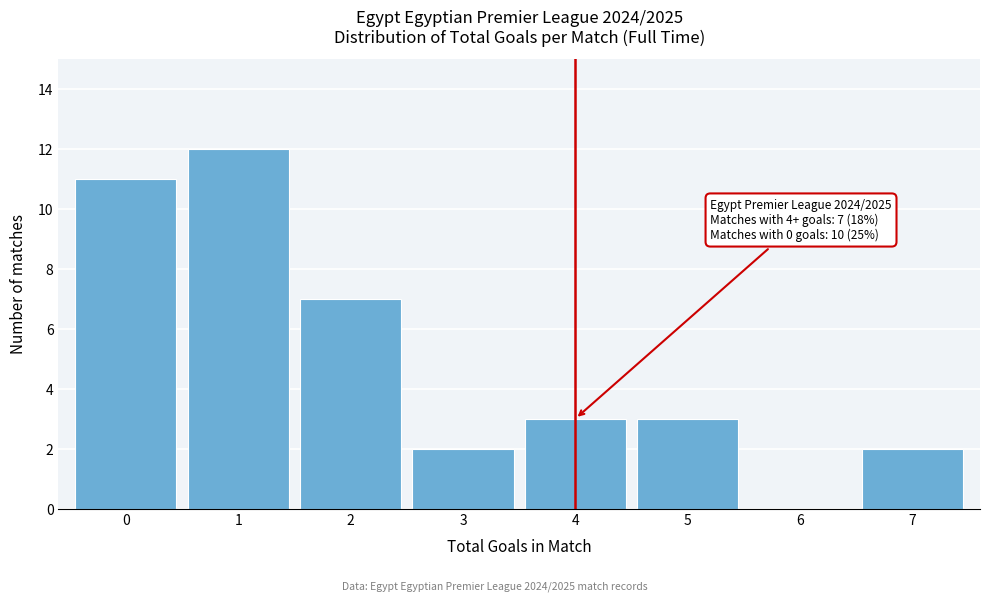

Reading left to right, list all the values displayed in this chart.

0=11	1=12	2=7	3=2	4=3	5=3	6=0	7=2